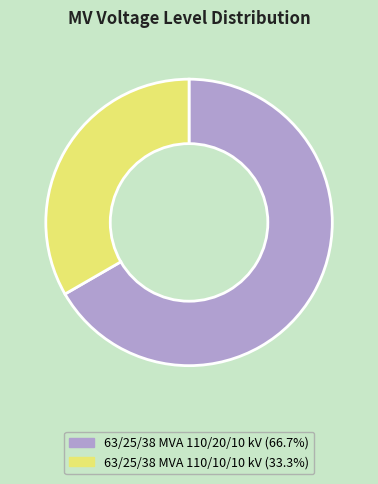

Count the number of slices in the pie.

2